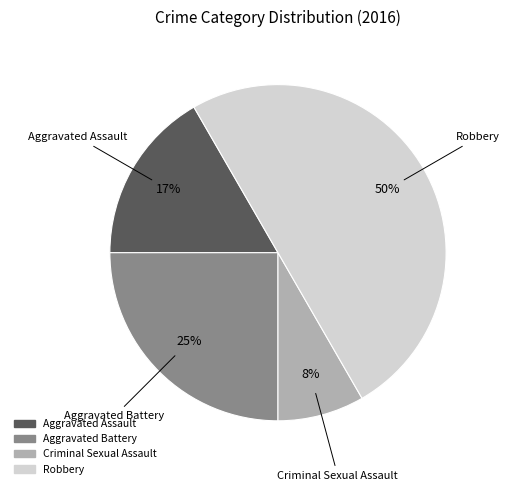

How many segments does this pie chart have?

4